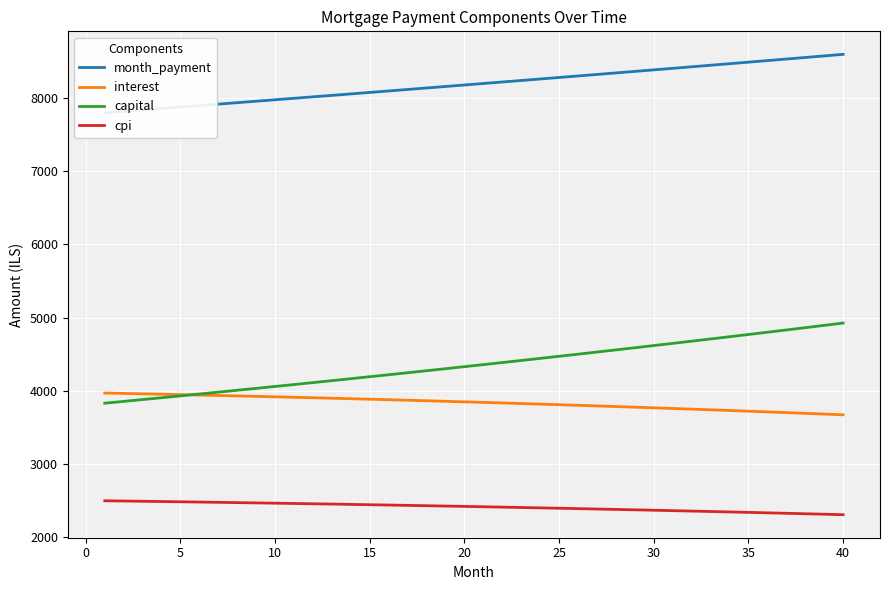

What is the maximum value for interest?

3968.2